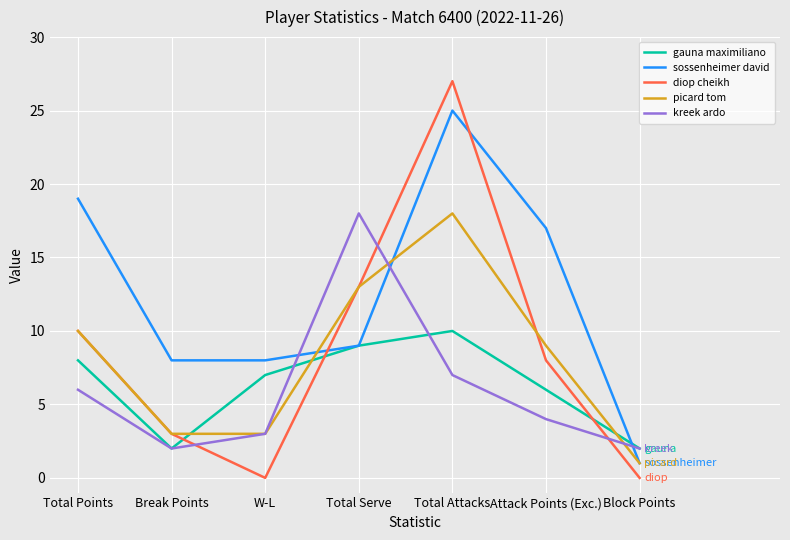

What position from the left is Total Serve?

4